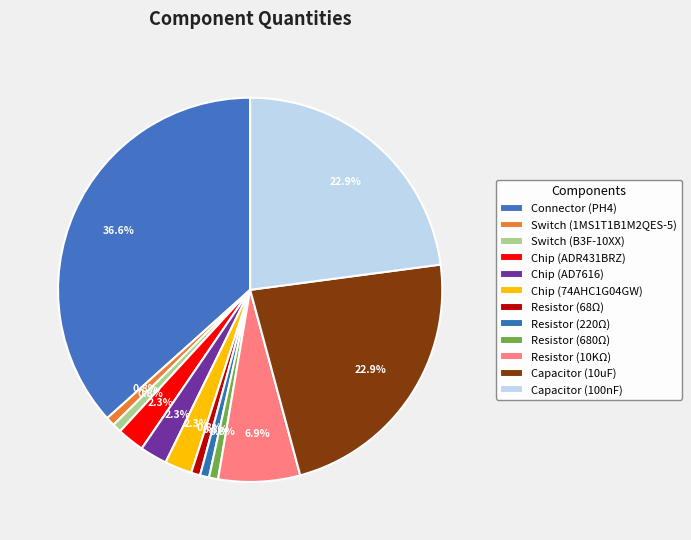

What is the ratio of the value at Chip (AD7616) to the value at Switch (1MS1T1B1M2QES-5)?

3.0